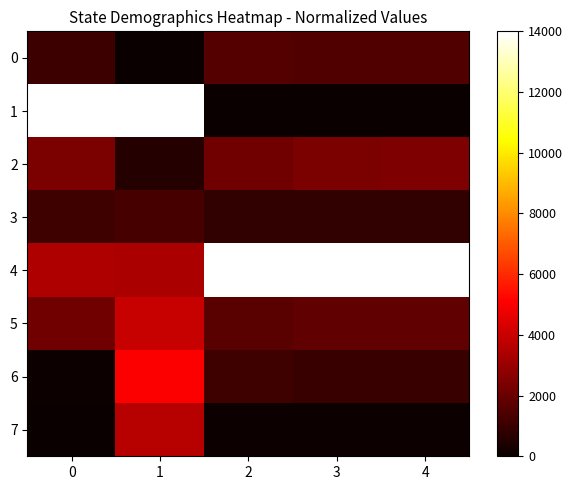

Is the value of 5 at 4 greater than the value of 6 at 2?

Yes